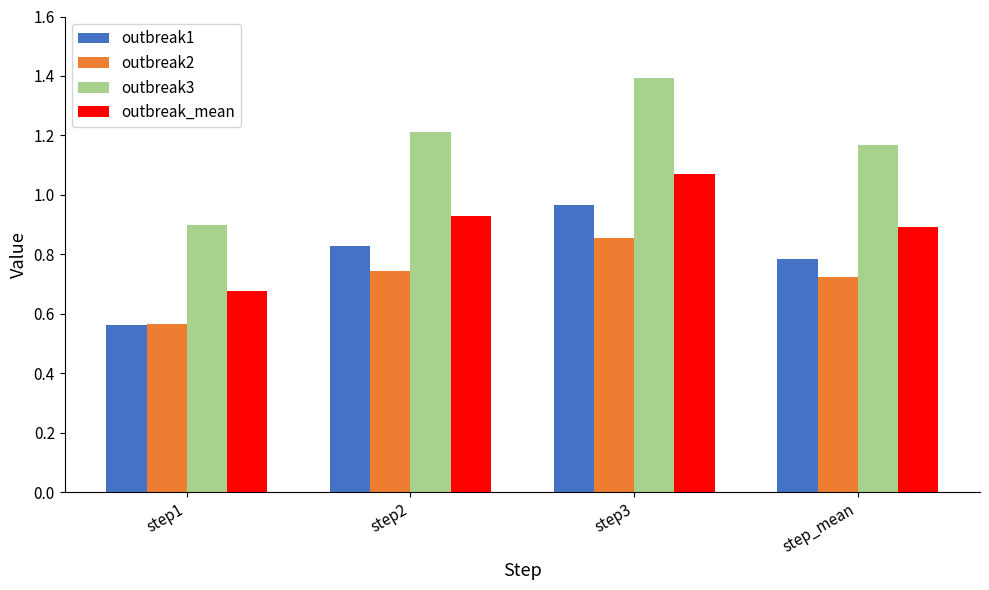

What is the difference between the maximum and minimum values in the outbreak_mean series?

0.4